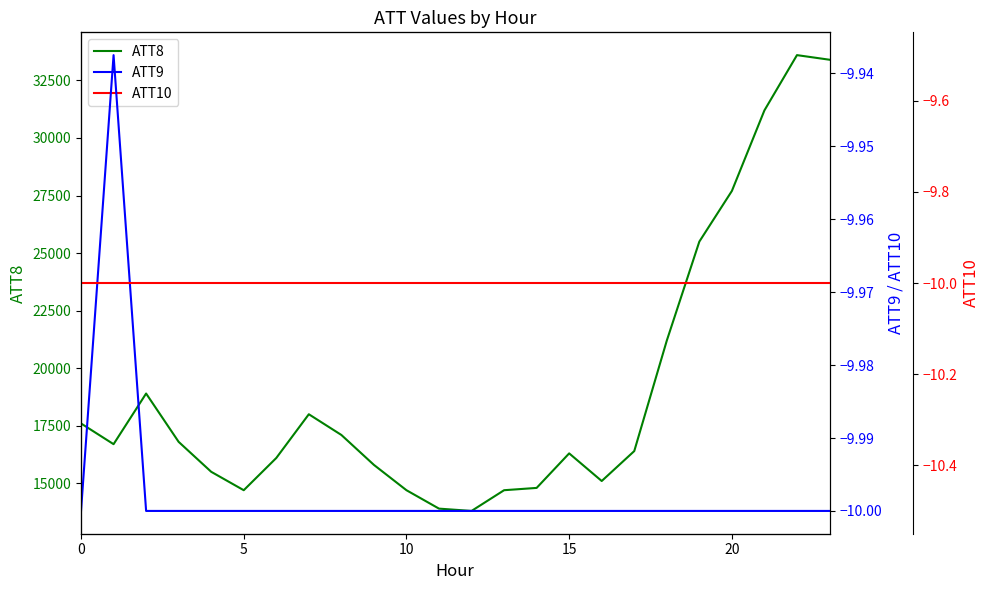

How many distinct data groups are displayed?

3